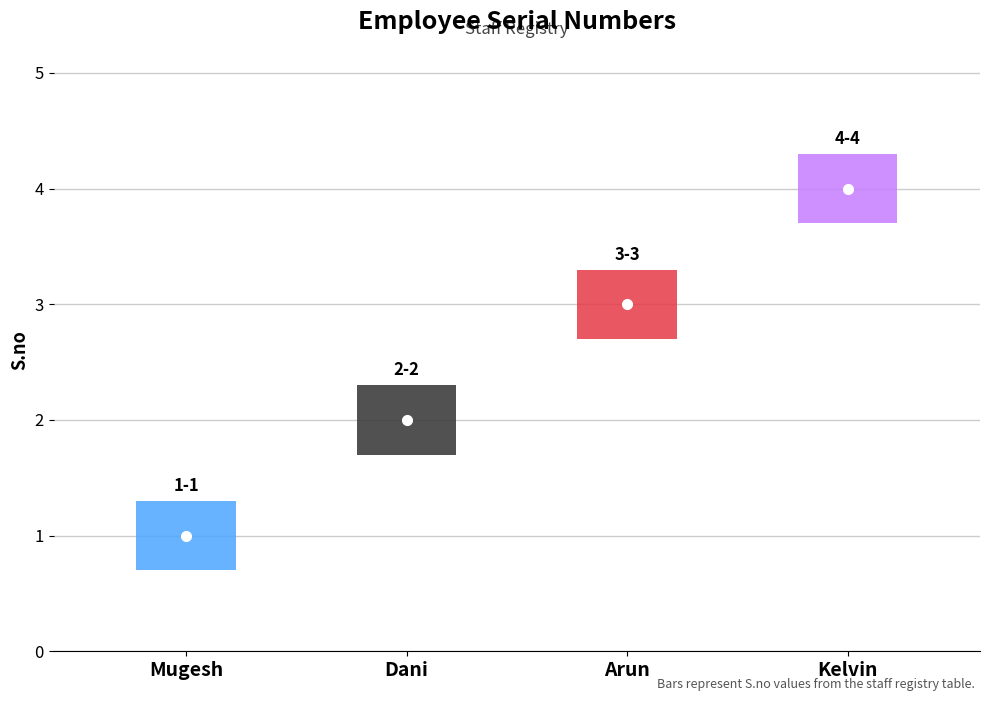

Rank the categories by value from highest to lowest.

Kelvin, Arun, Dani, Mugesh